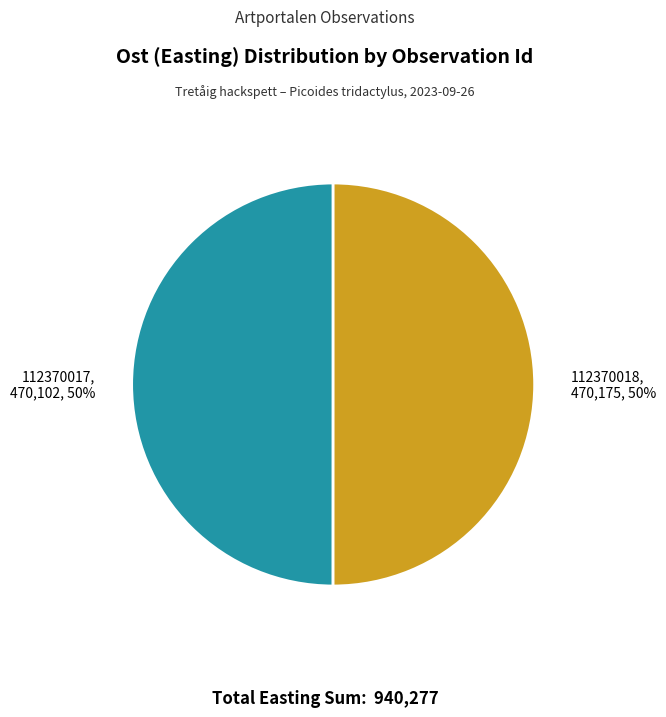

How many slices are in this pie chart?

2